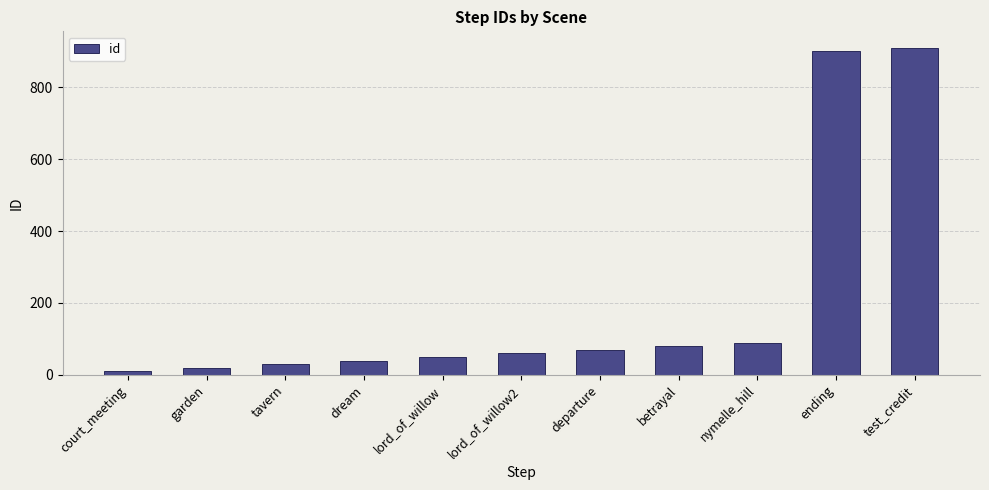

What is the minimum value shown in the chart?

10